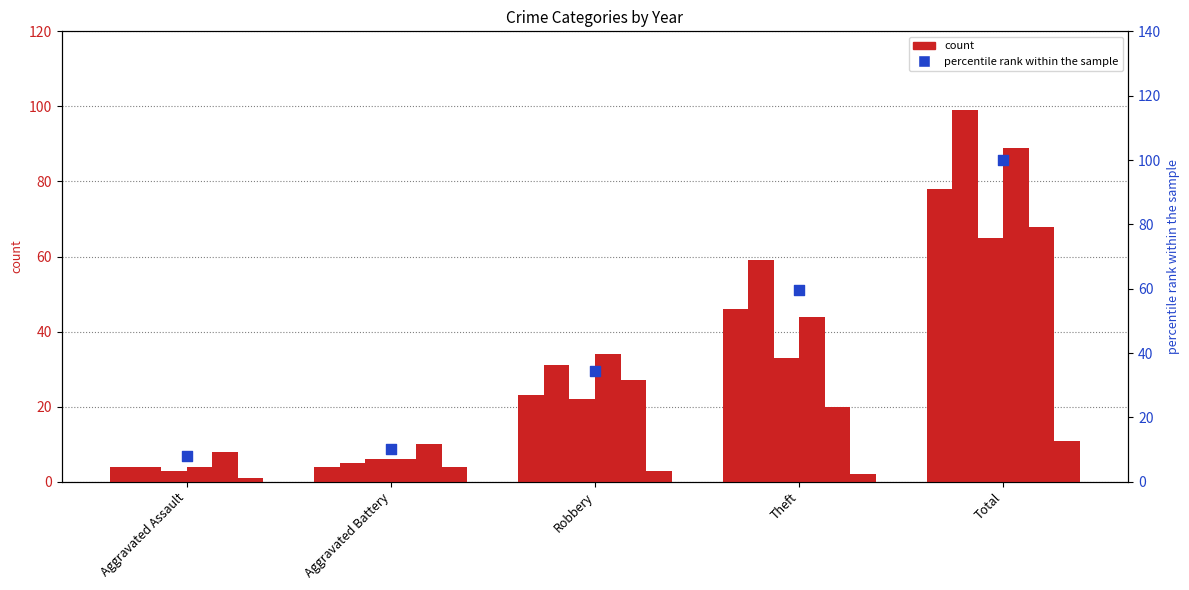

What is the change in value from Theft to Total?

+40.4